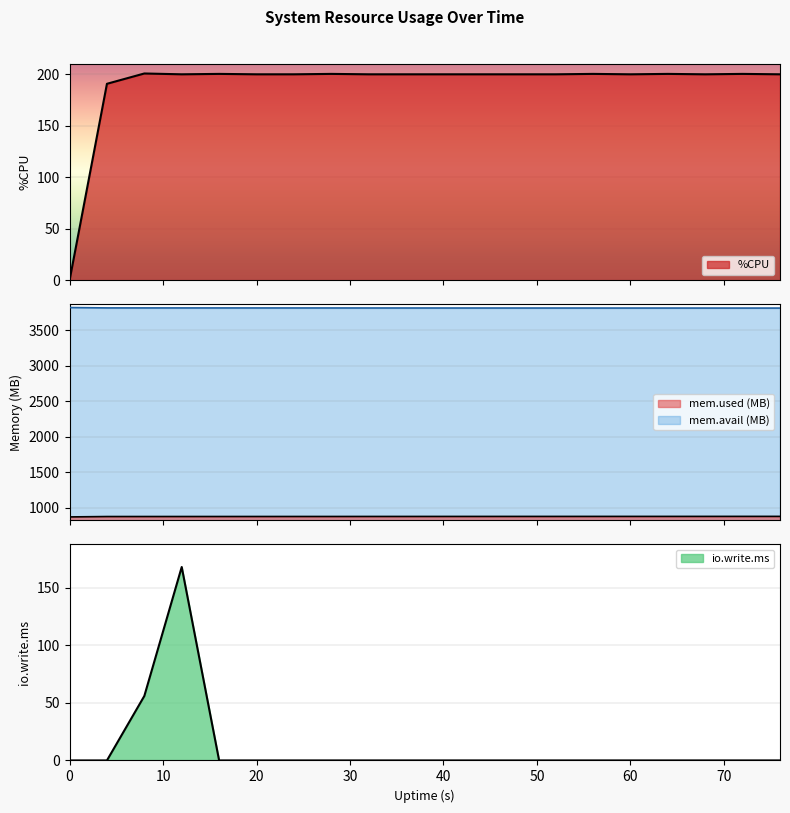

Where is mem.used.KB nearest to the value 873?

4